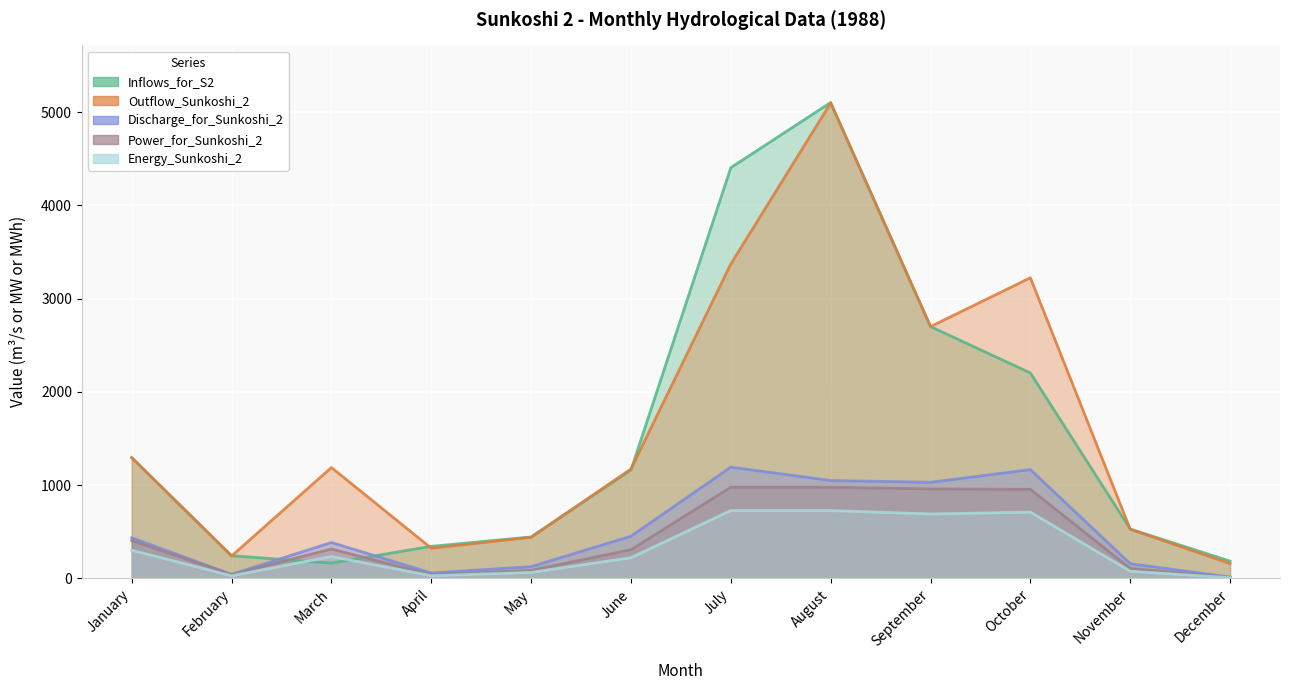

What are all the series names shown in the legend?

Inflows_for_S2, Outflow_Sunkoshi_2, Discharge_for_Sunkoshi_2, Power_for_Sunkoshi_2, Energy_Sunkoshi_2